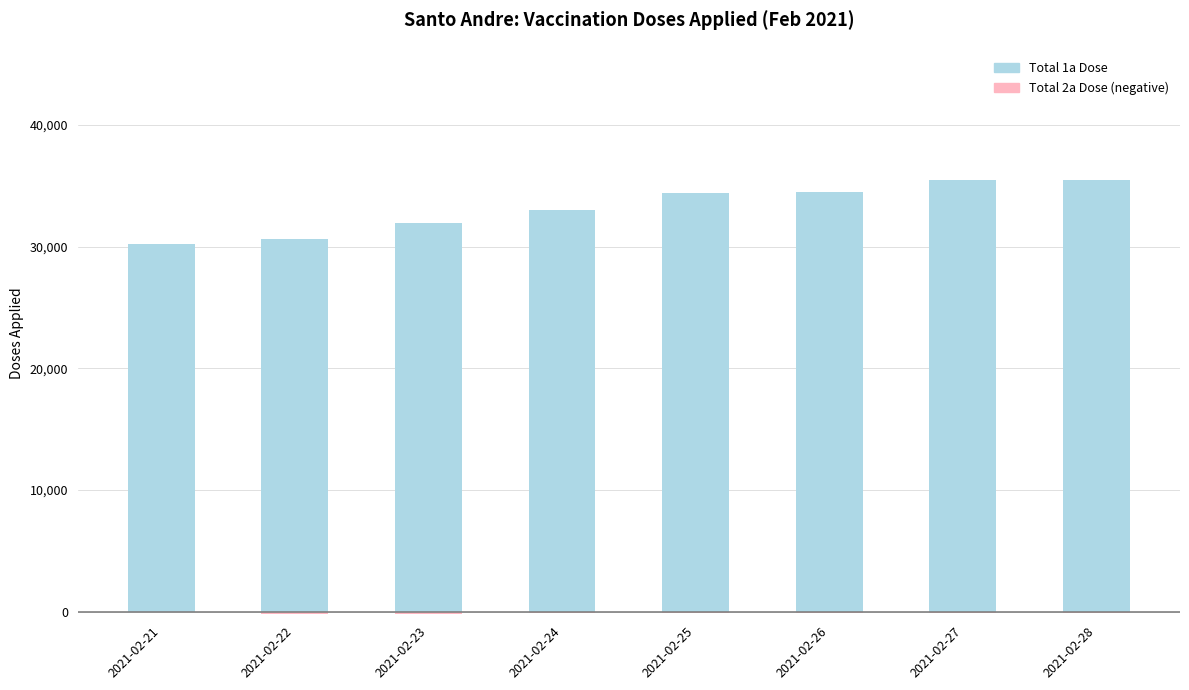

Read the Total 1a Dose value at 2021-02-25.

34392